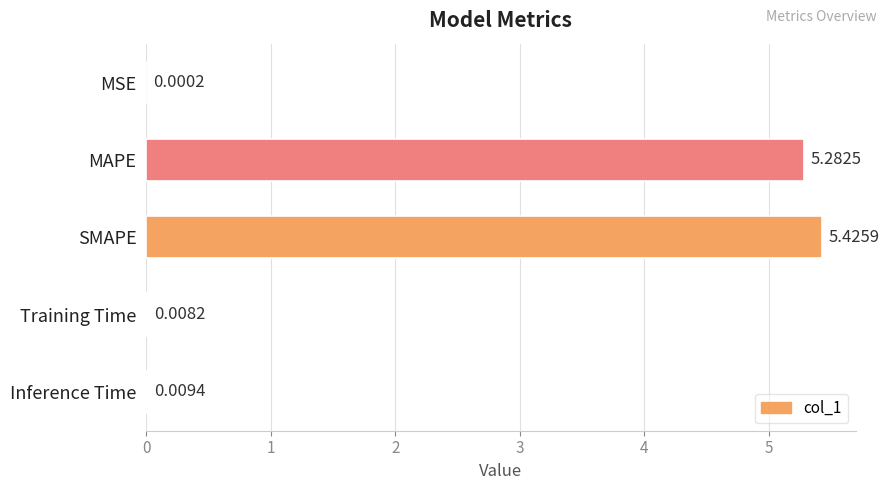

What is the change in value from MSE to SMAPE?

+5.4